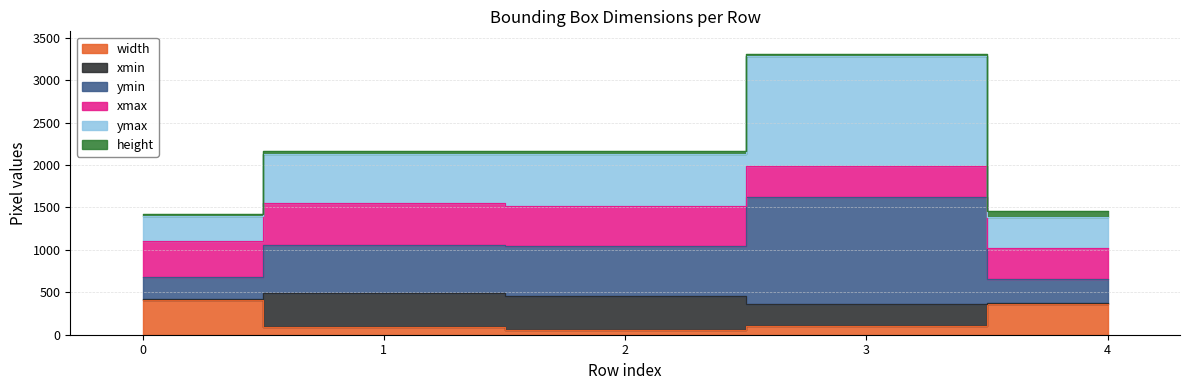

At how many categories does at least one series exceed 1486?

3